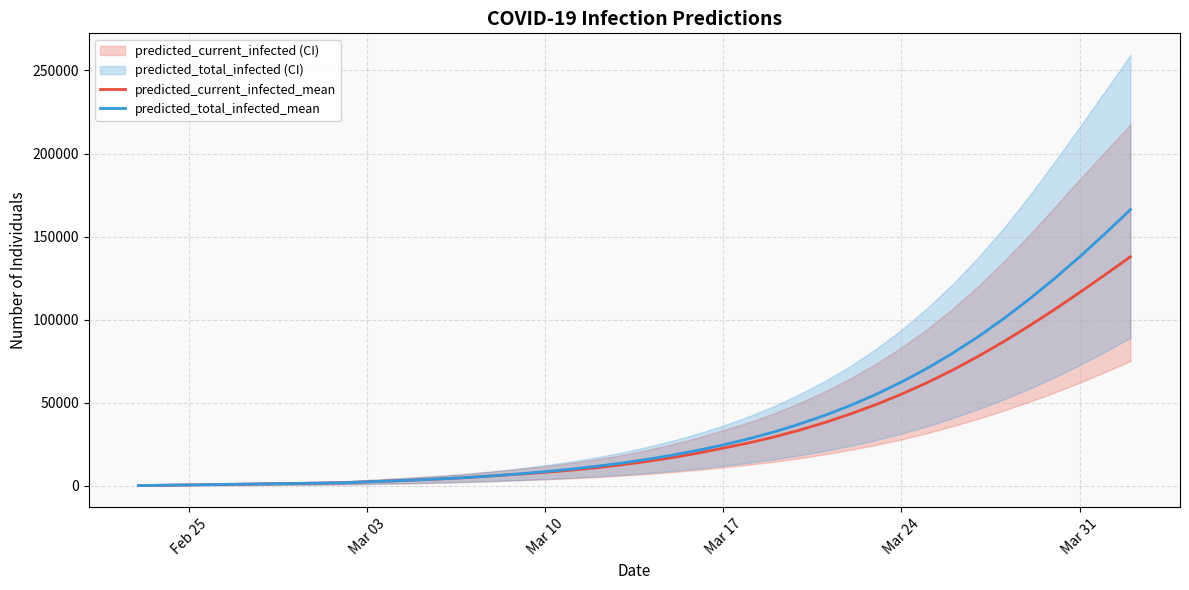

The value of predicted_current_infected_mean at Mar 24 is 38138. True or false?

False